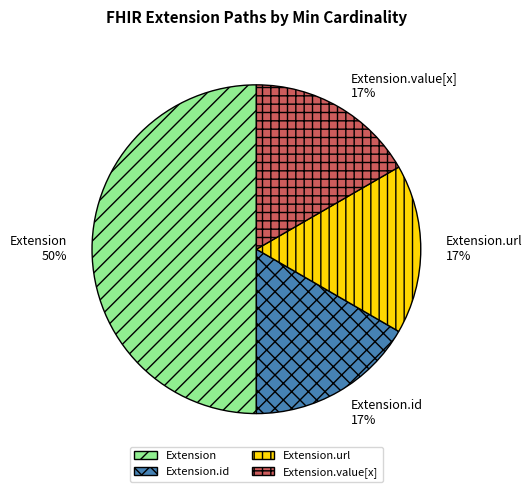

To the nearest percent, what is the difference between the largest and smallest slice percentages?

33%